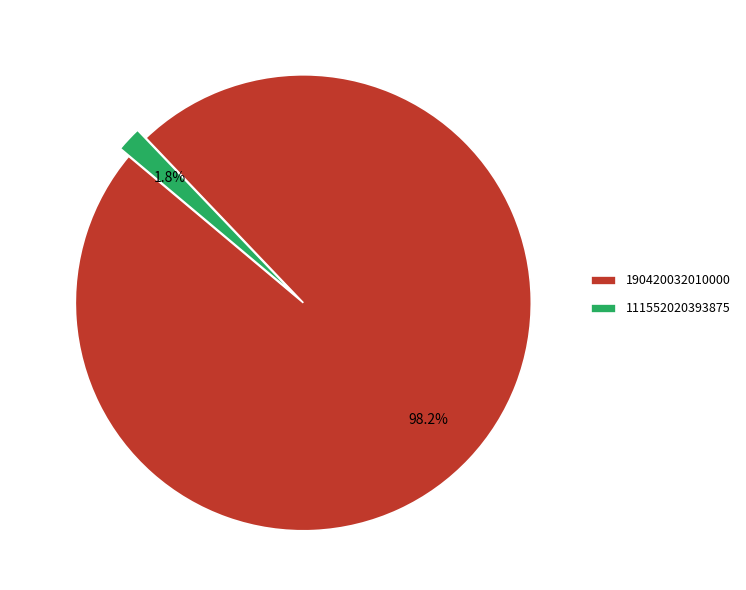

To the nearest percent, what is the difference between the 111552020393875 and 190420032010000 slice percentages?

96%